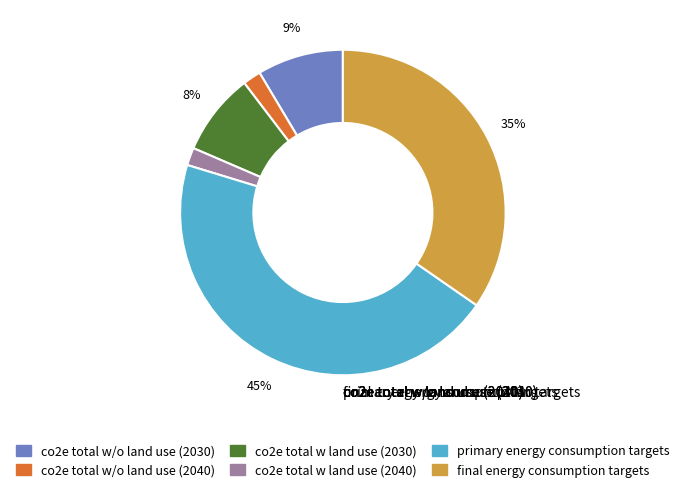

What is the largest slice in the pie chart?

primary energy consumption targets